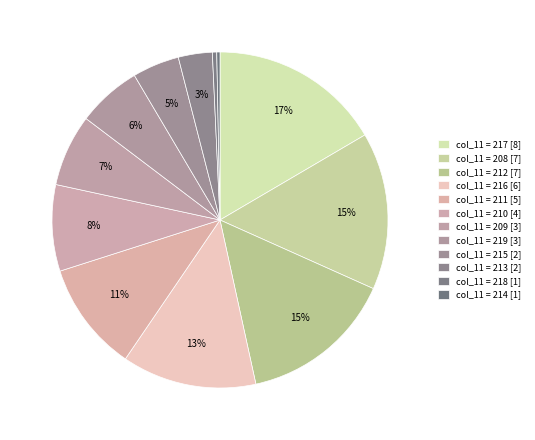

Is there any slice that represents more than half of the pie?

No